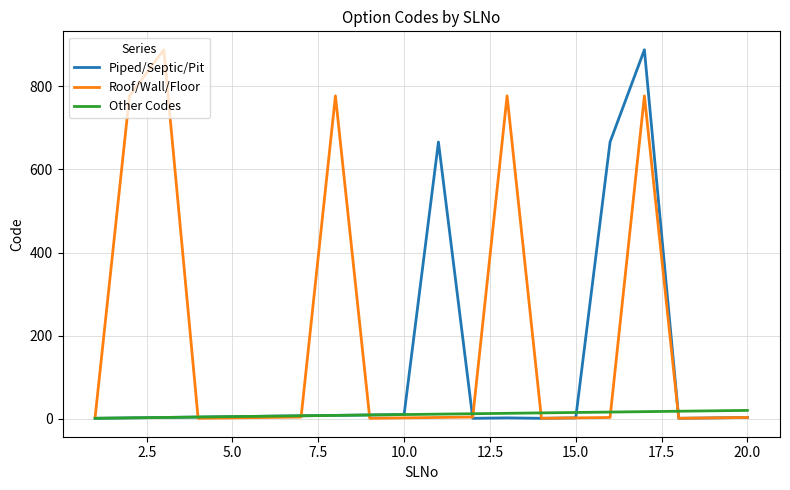

What is the average value of the Roof/Wall/Floor series?

202